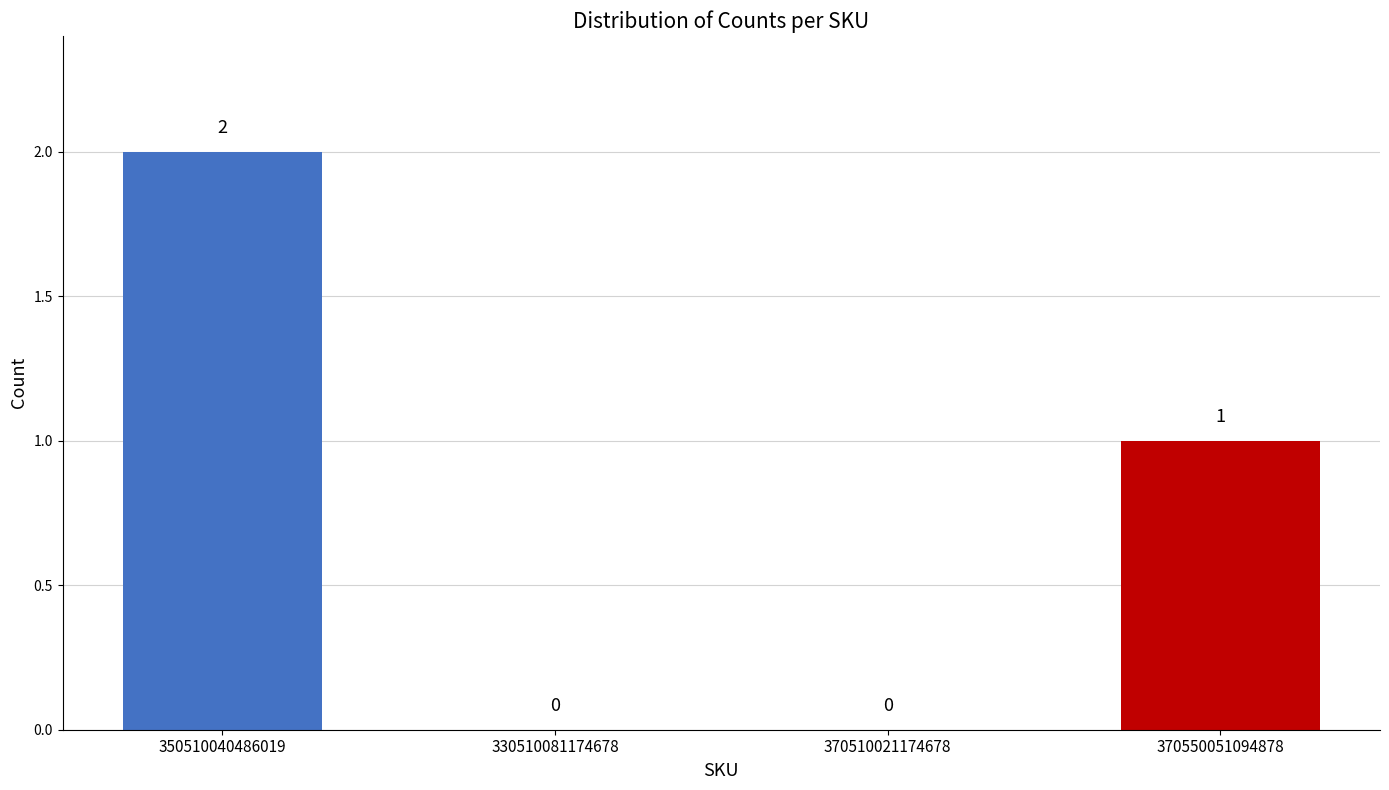

Where does the data first go above 1?

350510040486019